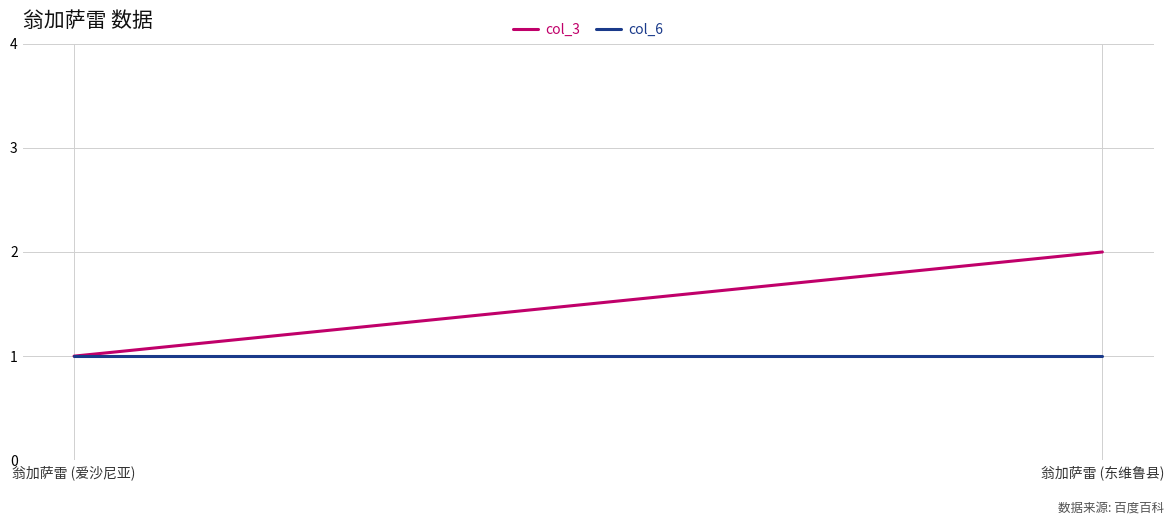

What is the highest value of the col_3 series?

2